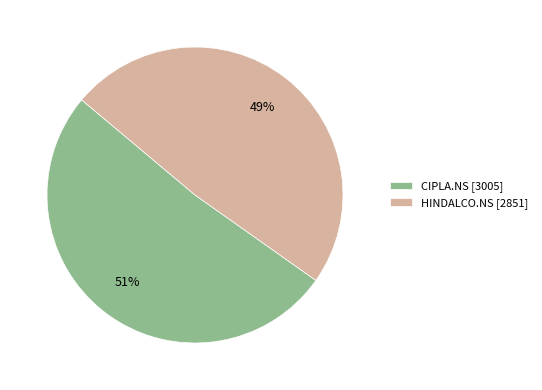

Is CIPLA.NS the majority of the pie?

Yes